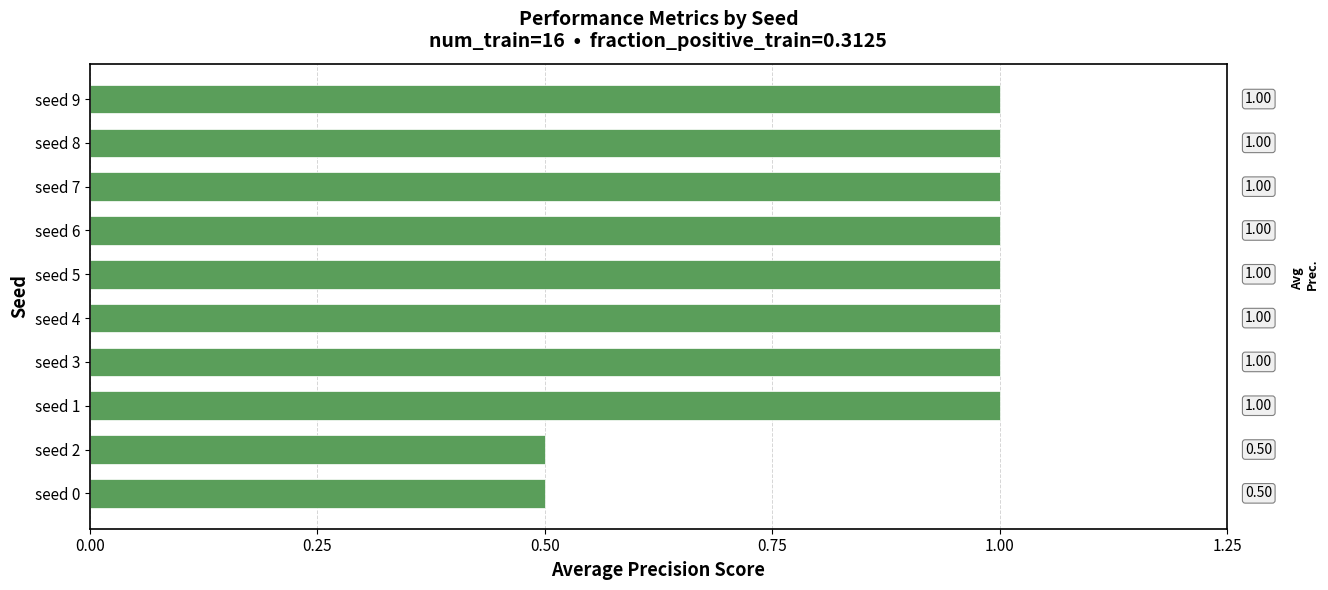

What is the ratio of the value at seed 9 to the value at seed 1?

1.0